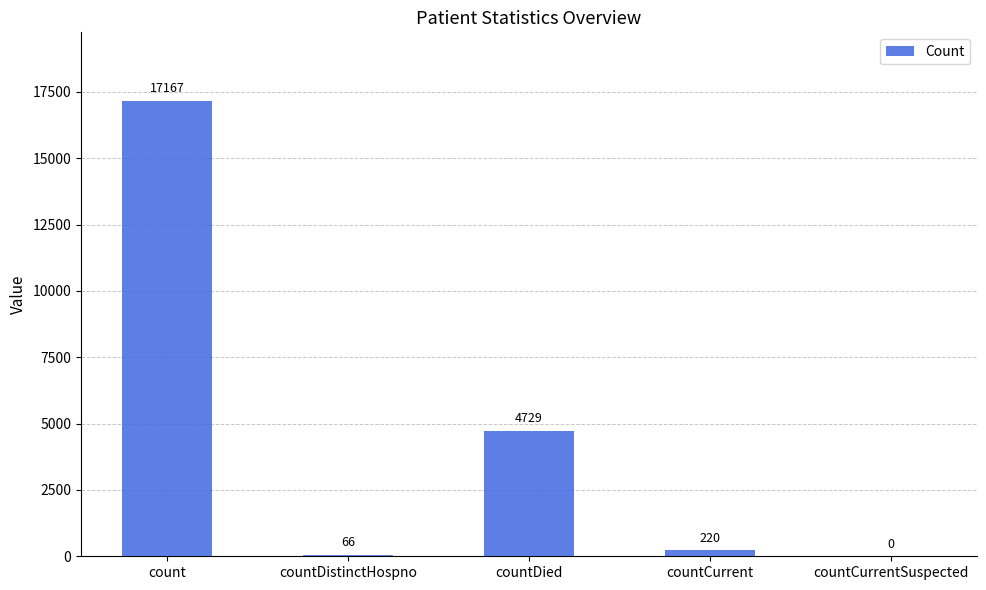

What is the change in value from countDistinctHospno to countDied?

+4663